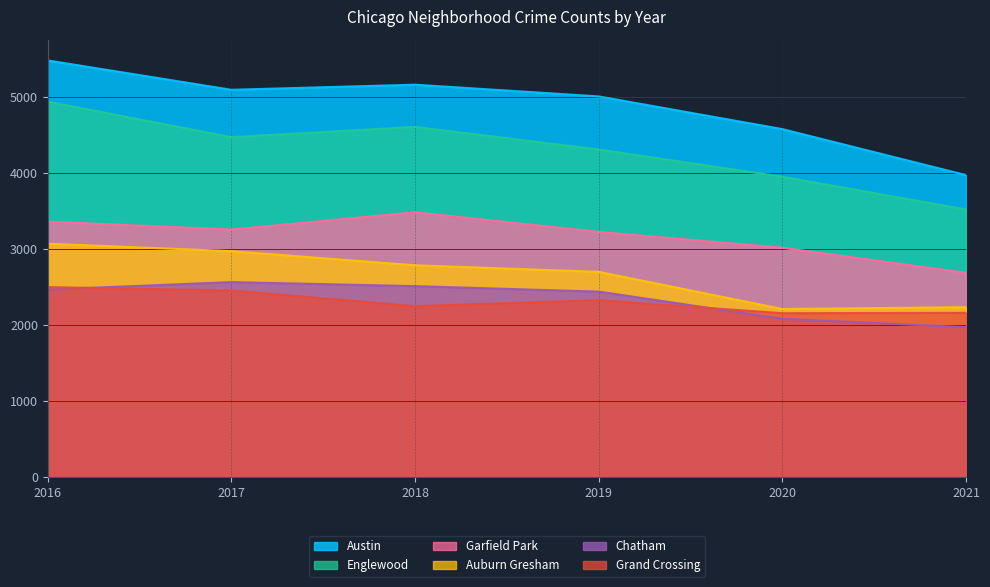

Which series changed the most between 2017 and 2020?

Auburn Gresham